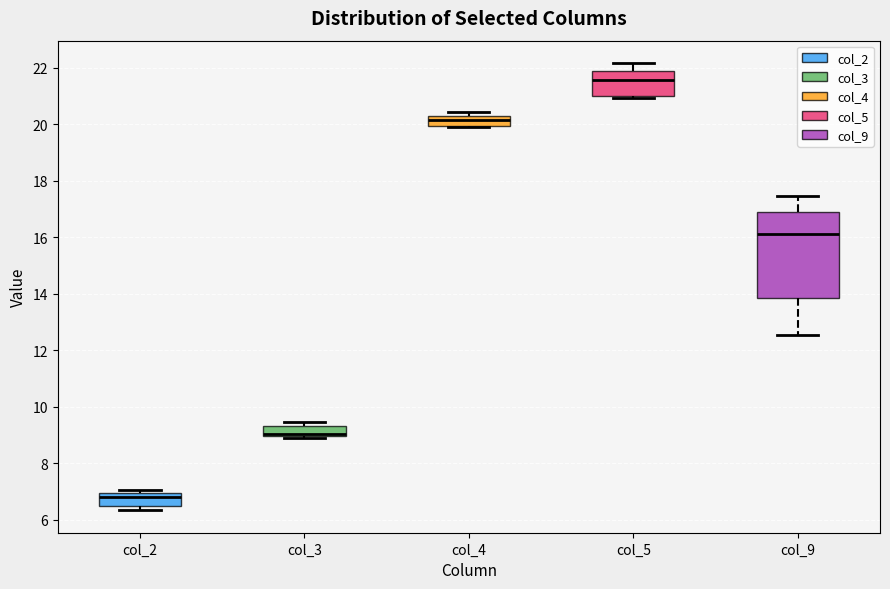

Which box's median line is the lowest?

col_2